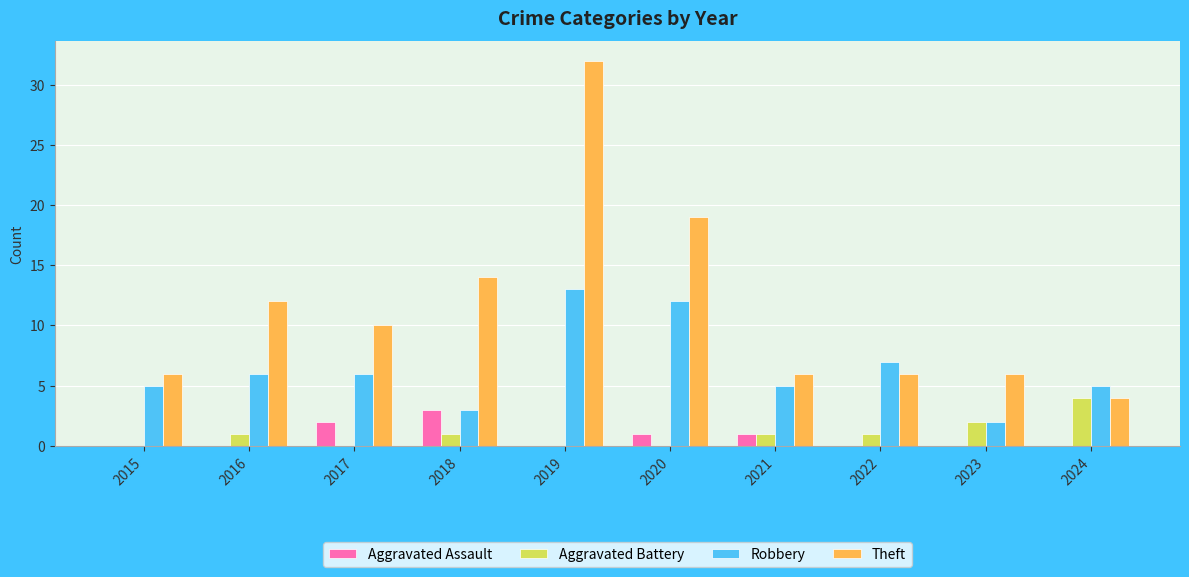

How many groups of bars are there?

10